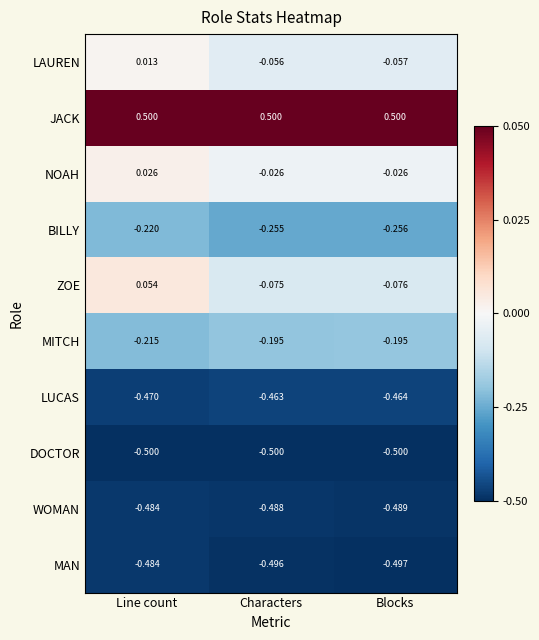

Rank the categories by MAN value from highest to lowest.

Line count, Characters, Blocks